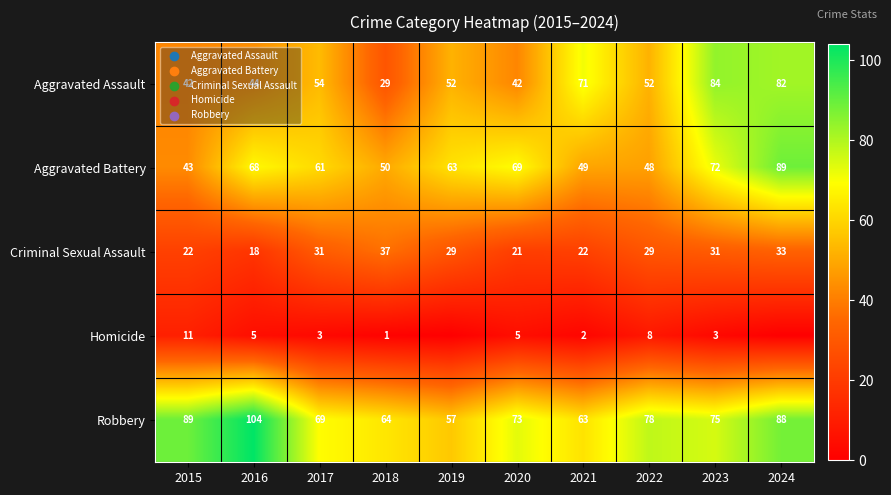

The Aggravated Battery series shows 64 at 2015. True or false?

False